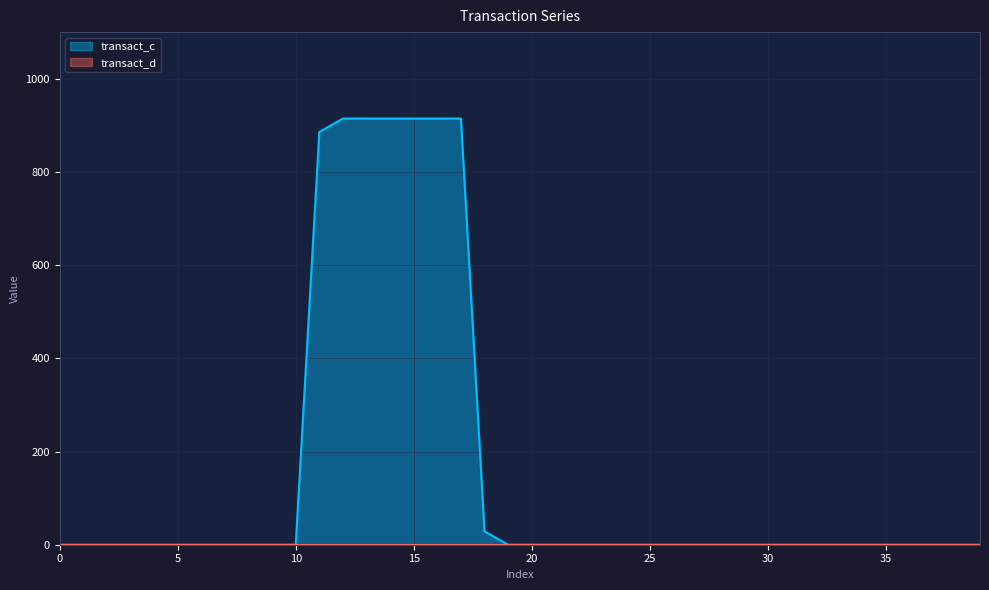

Which series changed the most between 15 and 25?

transact_c